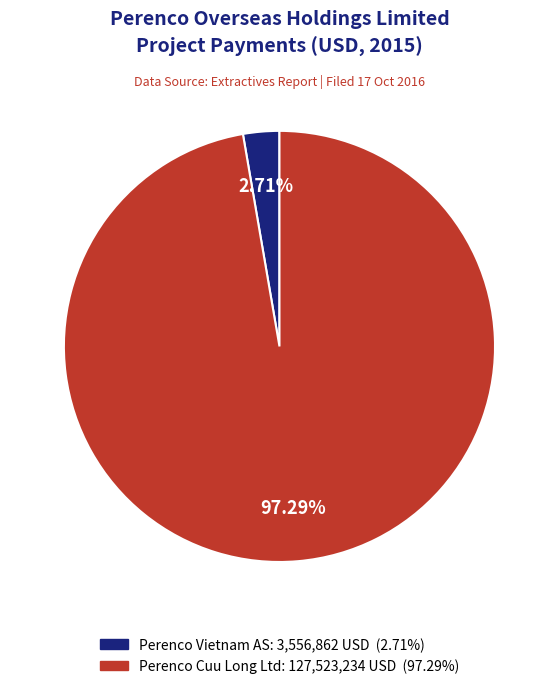

To the nearest percent, what is the combined percentage of Perenco Vietnam AS and Perenco Cuu Long Ltd?

100%